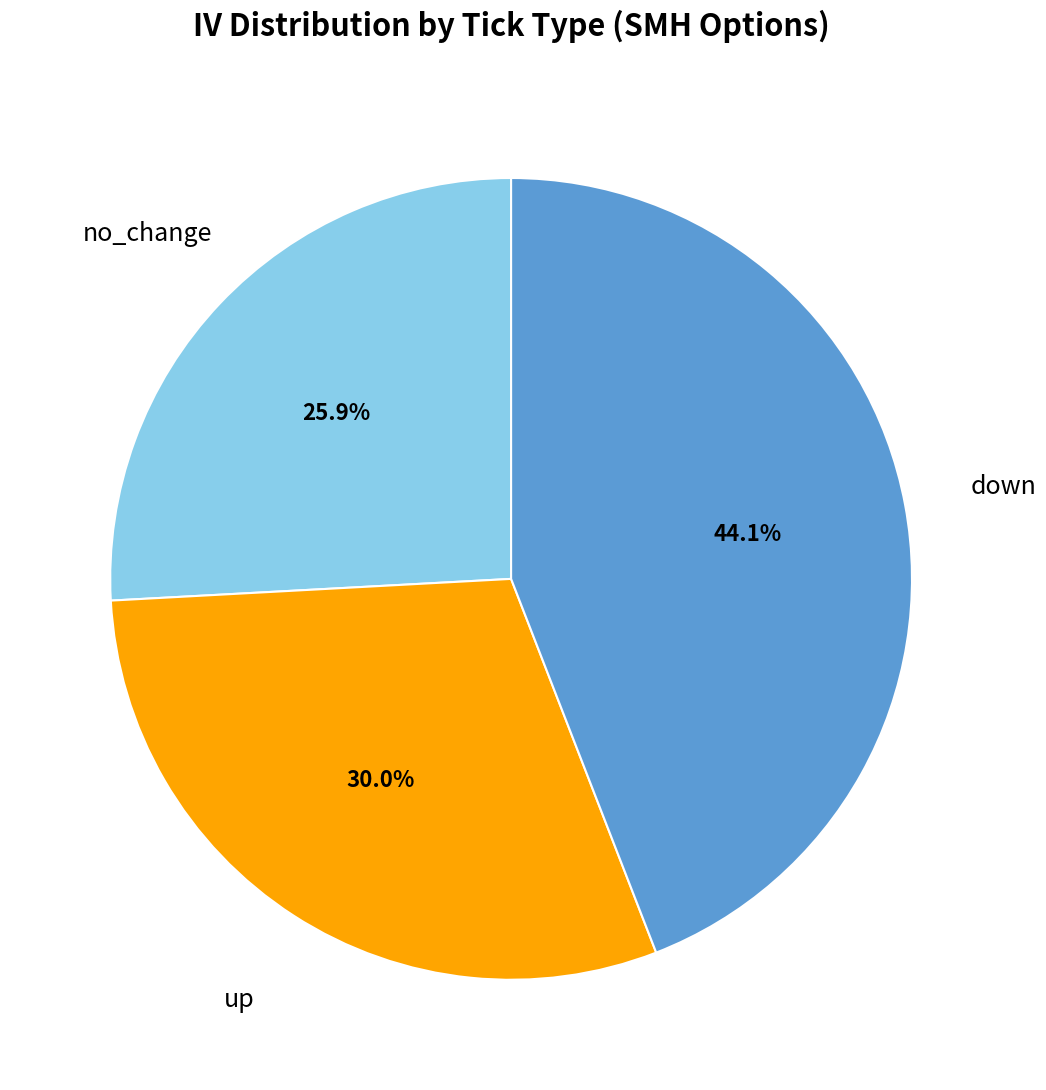

Does any single category account for the majority?

No